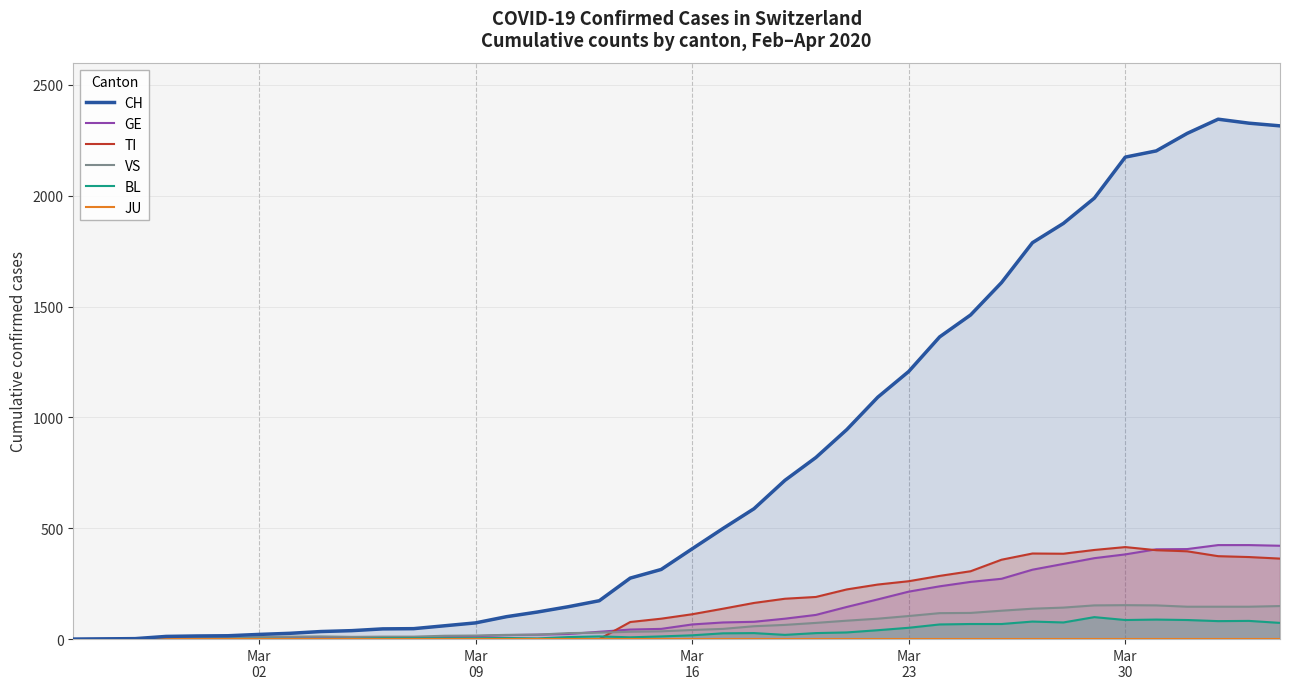

Does the chart display data point markers on the line(s)?

No